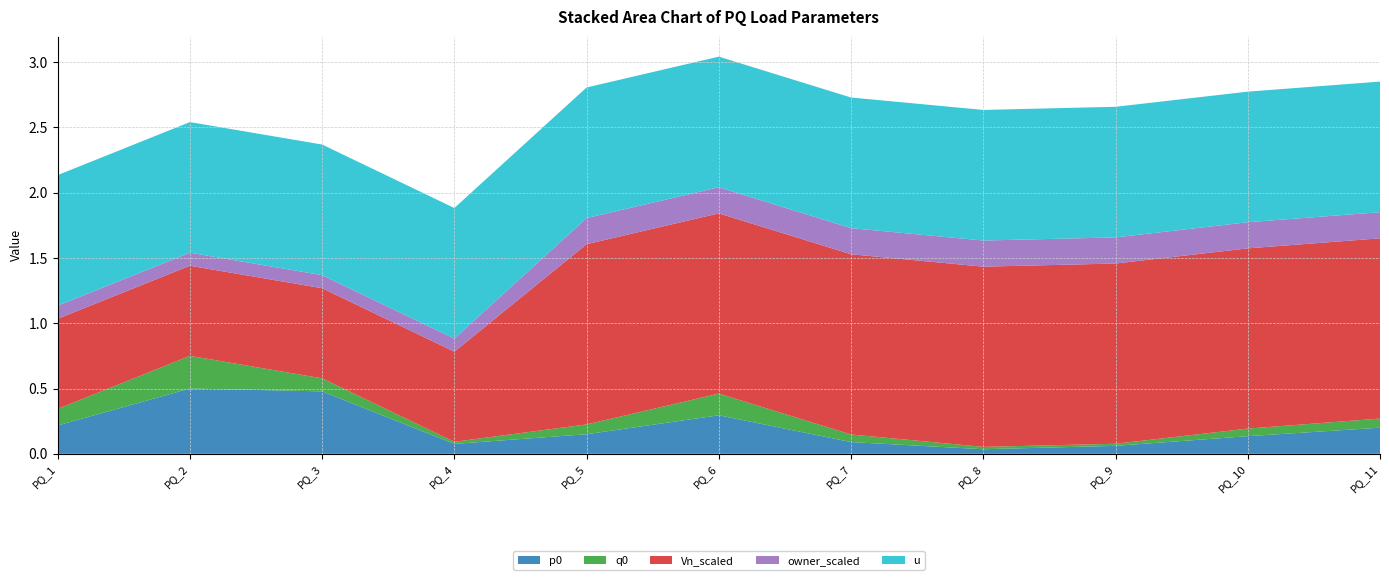

Reading right to left, extract all data points from this chart.

p0: PQ_11=0.2	PQ_10=0.1	PQ_9=0.1	PQ_8=0.0	PQ_7=0.1	PQ_6=0.3	PQ_5=0.1	PQ_4=0.1	PQ_3=0.5	PQ_2=0.5	PQ_1=0.2
q0: PQ_11=0.1	PQ_10=0.1	PQ_9=0.0	PQ_8=0.0	PQ_7=0.1	PQ_6=0.2	PQ_5=0.1	PQ_4=0.0	PQ_3=0.1	PQ_2=0.2	PQ_1=0.1
Vn_scaled: PQ_11=1.4	PQ_10=1.4	PQ_9=1.4	PQ_8=1.4	PQ_7=1.4	PQ_6=1.4	PQ_5=1.4	PQ_4=0.7	PQ_3=0.7	PQ_2=0.7	PQ_1=0.7
owner_scaled: PQ_11=0.2	PQ_10=0.2	PQ_9=0.2	PQ_8=0.2	PQ_7=0.2	PQ_6=0.2	PQ_5=0.2	PQ_4=0.1	PQ_3=0.1	PQ_2=0.1	PQ_1=0.1
u: PQ_11=1.0	PQ_10=1.0	PQ_9=1.0	PQ_8=1.0	PQ_7=1.0	PQ_6=1.0	PQ_5=1.0	PQ_4=1.0	PQ_3=1.0	PQ_2=1.0	PQ_1=1.0